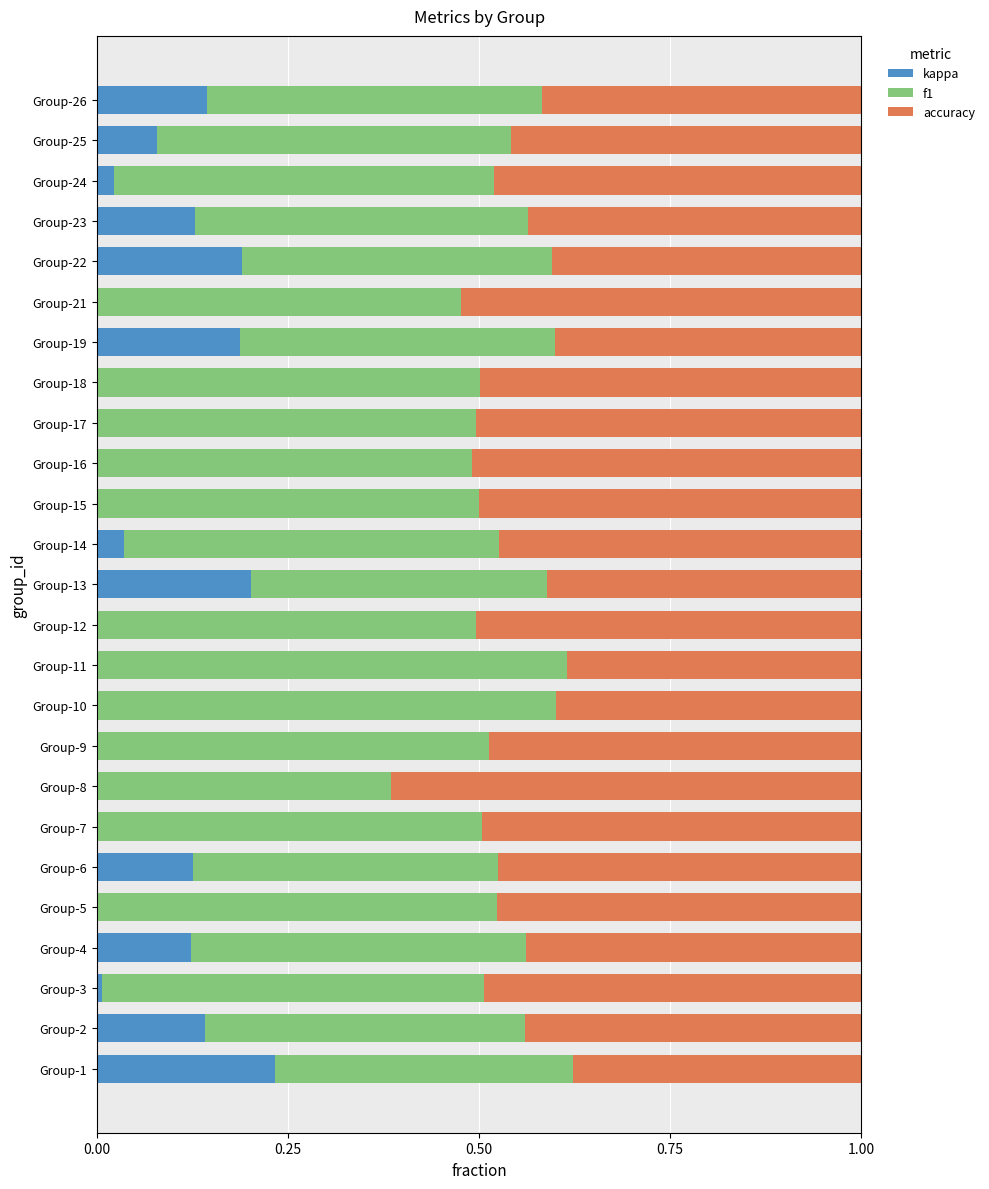

What is the total value across all series at Group-17?

1.0